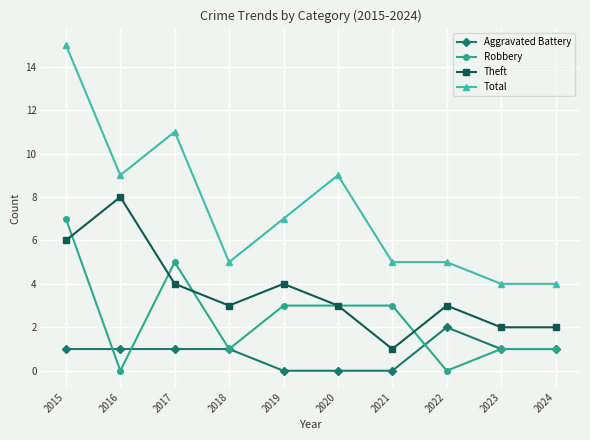

Between 2015 and 2024, which series saw the biggest shift?

Total